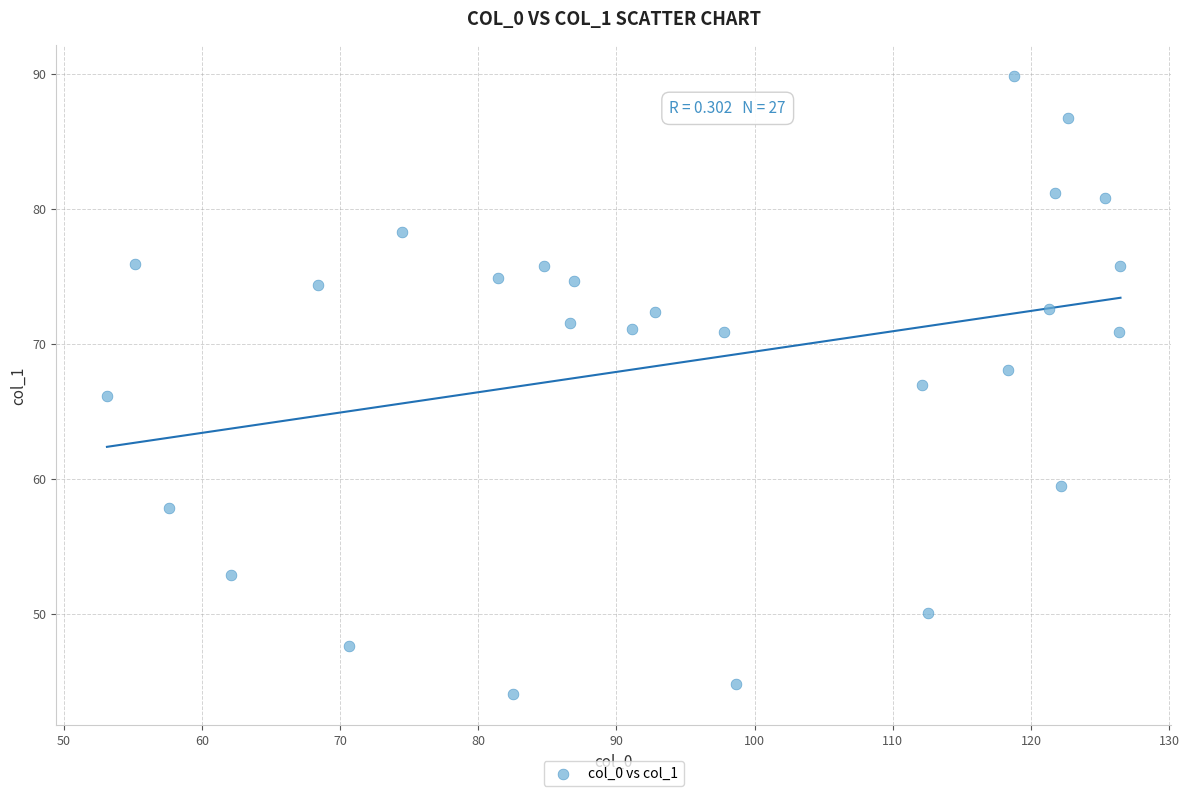

What is the range of X values (max minus min)?

73.4